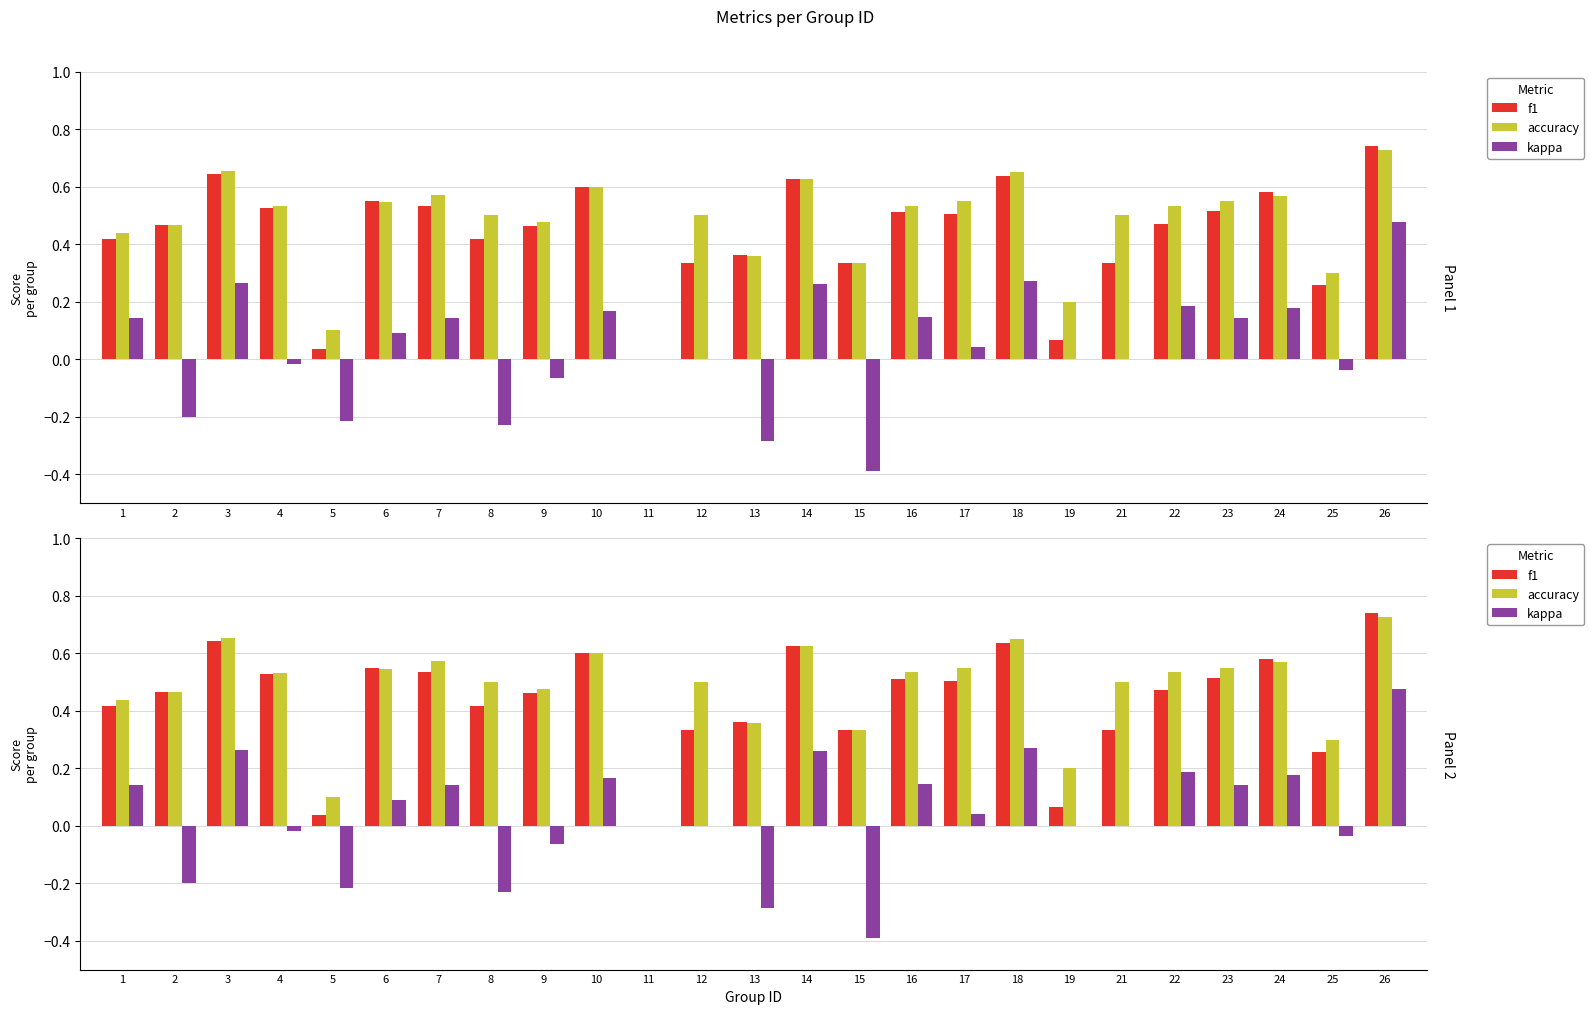

What is the highest value of the f1 series?

0.7